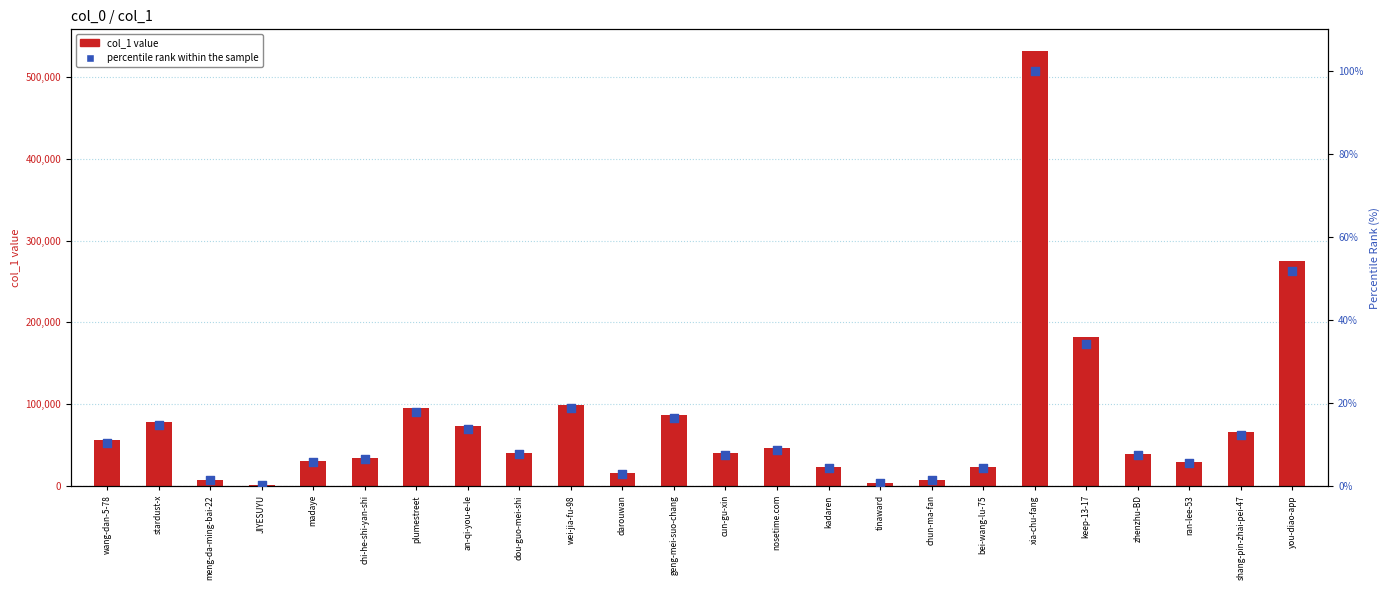

Which series has the largest total across all categories?

col_1